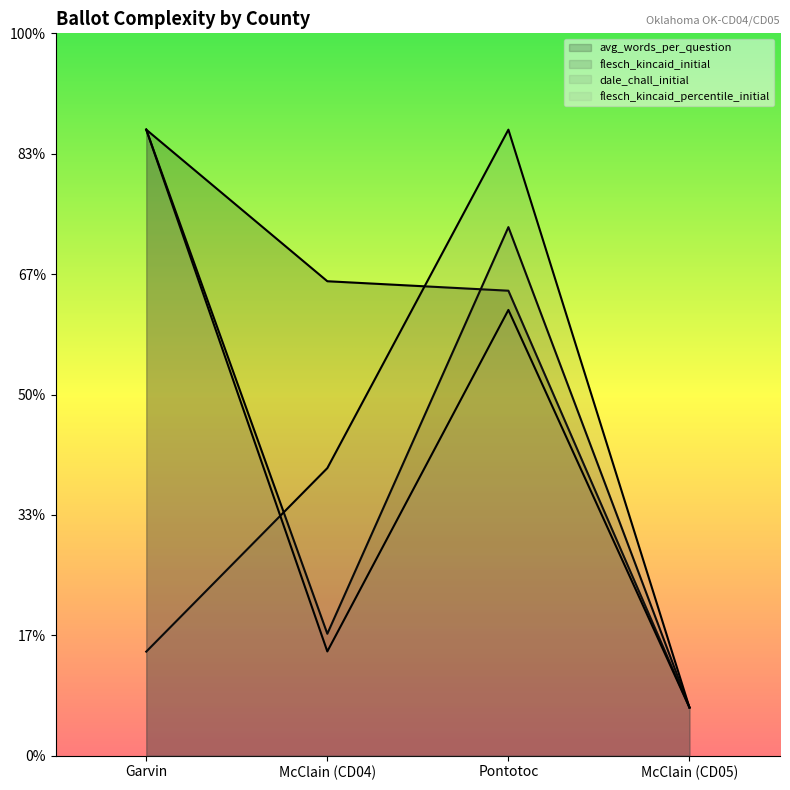

Reading right to left, list all the values displayed in this chart.

avg_words_per_question: McClain (CD05)=2.0	Pontotoc=19.3	McClain (CD04)=19.7	Garvin=26.0
flesch_kincaid_initial: McClain (CD05)=2.0	Pontotoc=22.0	McClain (CD04)=5.1	Garvin=26.0
dale_chall_initial: McClain (CD05)=2.0	Pontotoc=26.0	McClain (CD04)=11.9	Garvin=4.3
flesch_kincaid_percentile_initial: McClain (CD05)=2.0	Pontotoc=18.5	McClain (CD04)=4.3	Garvin=26.0